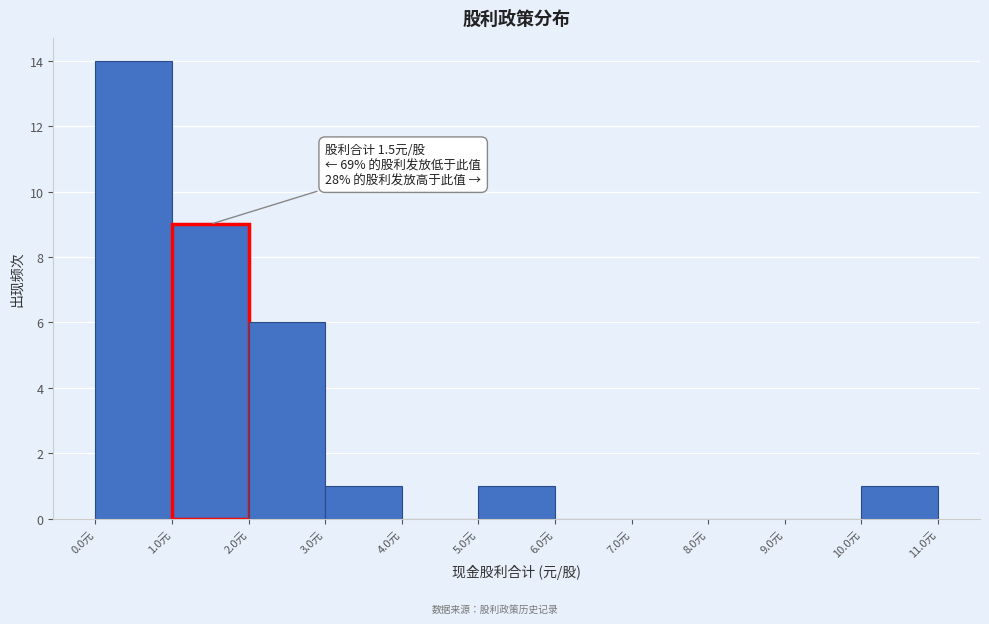

Which range on the x-axis has the tallest bar?

0 to 1